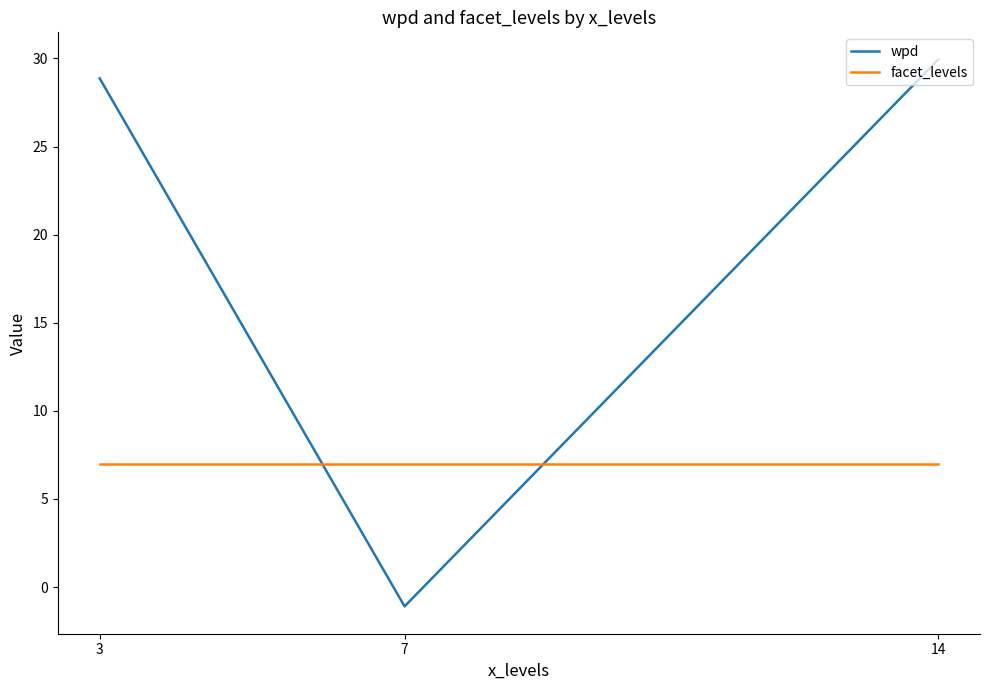

Count the number of categories in the chart.

3